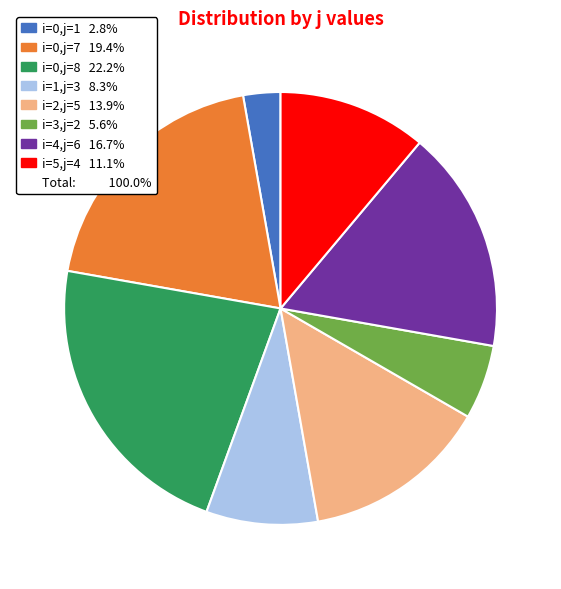

Does any single category account for the majority?

No